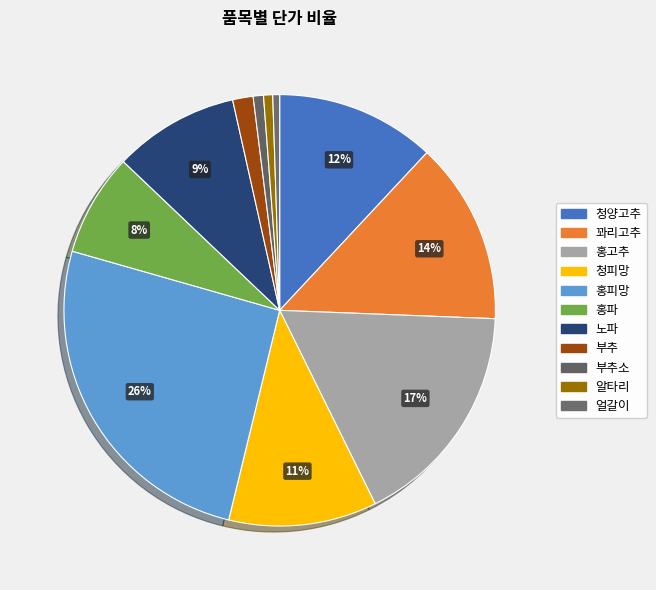

Count the number of slices in the pie.

11